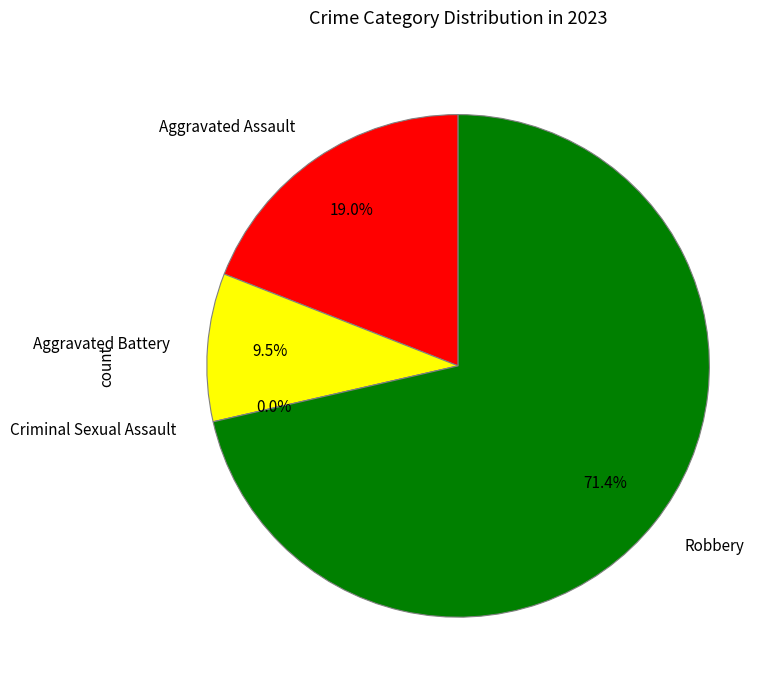

True or false: Criminal Sexual Assault accounts for 0% of the total.

True